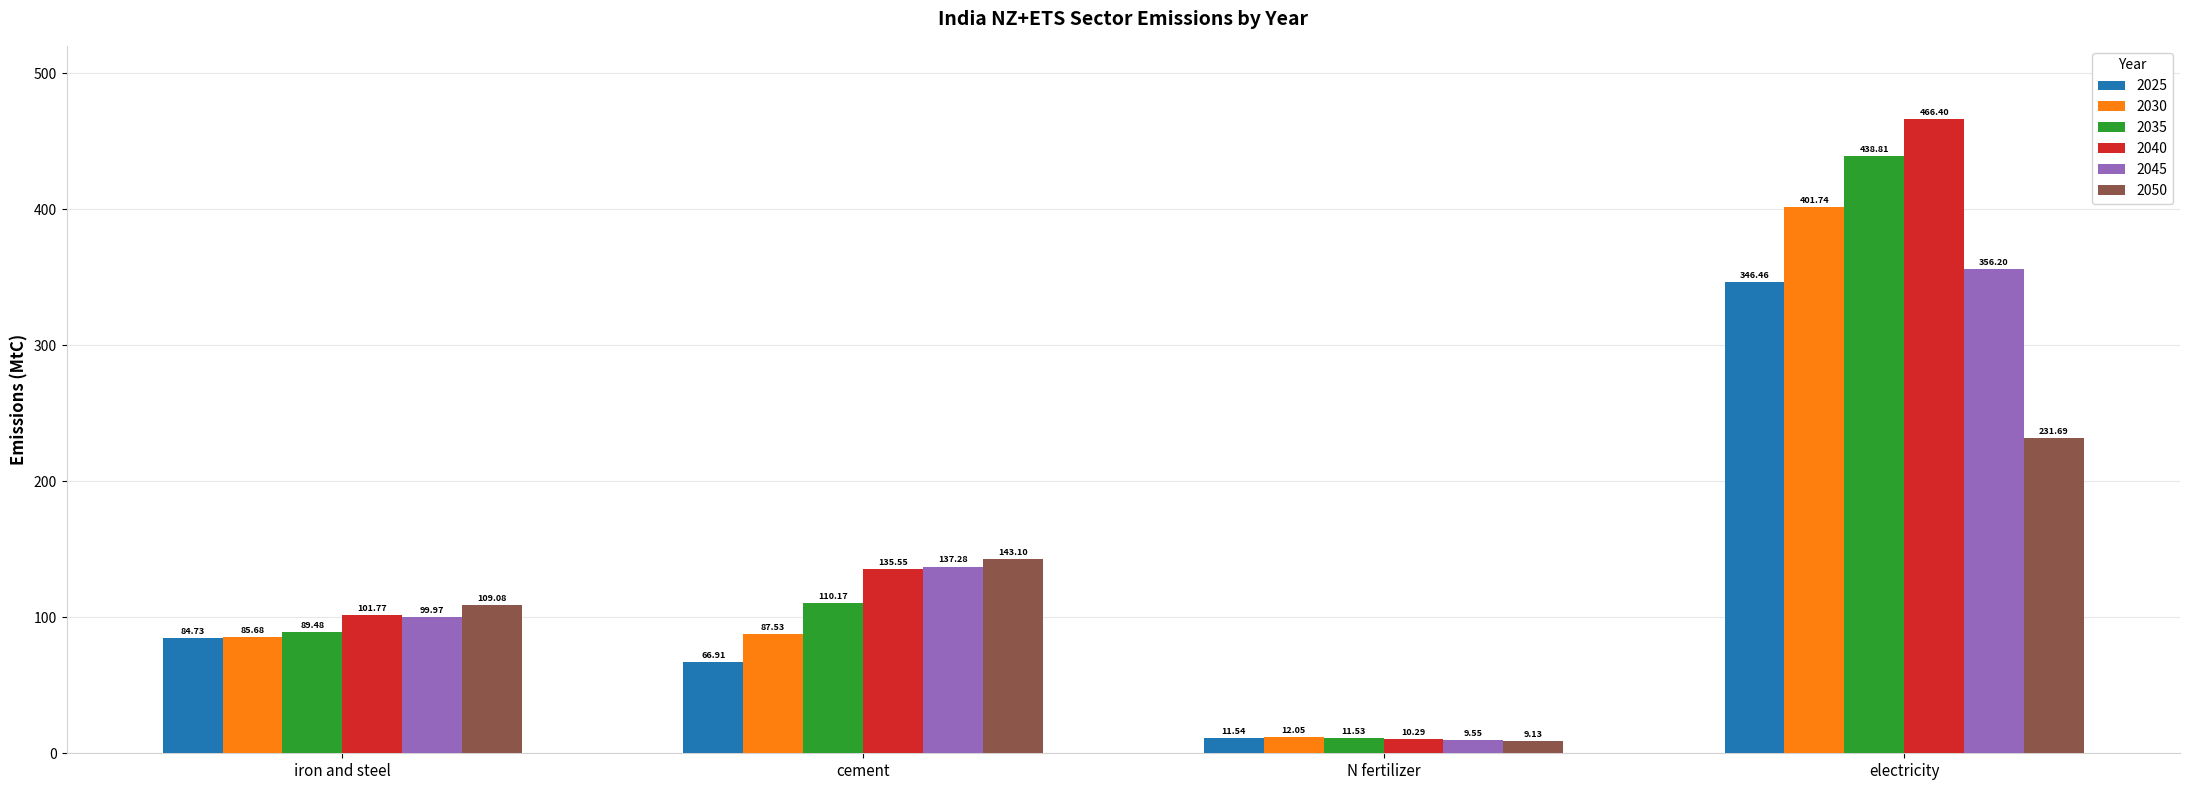

How many data points in 2040 are above 135?

2